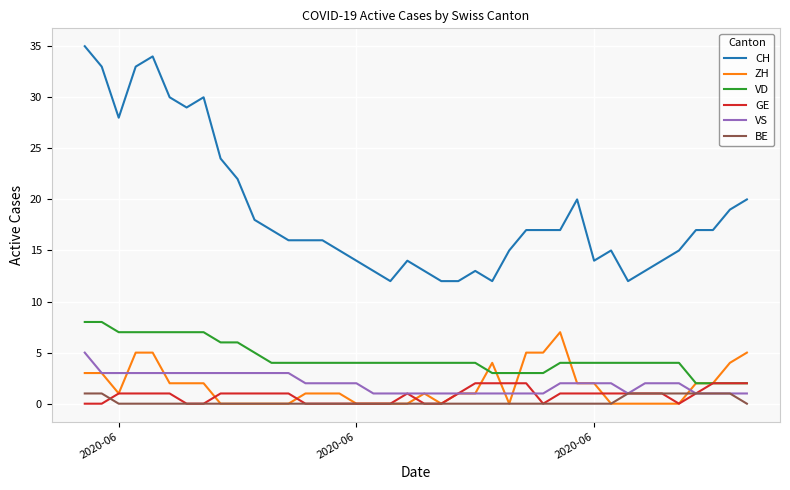

What is the average value of the CH series?

19